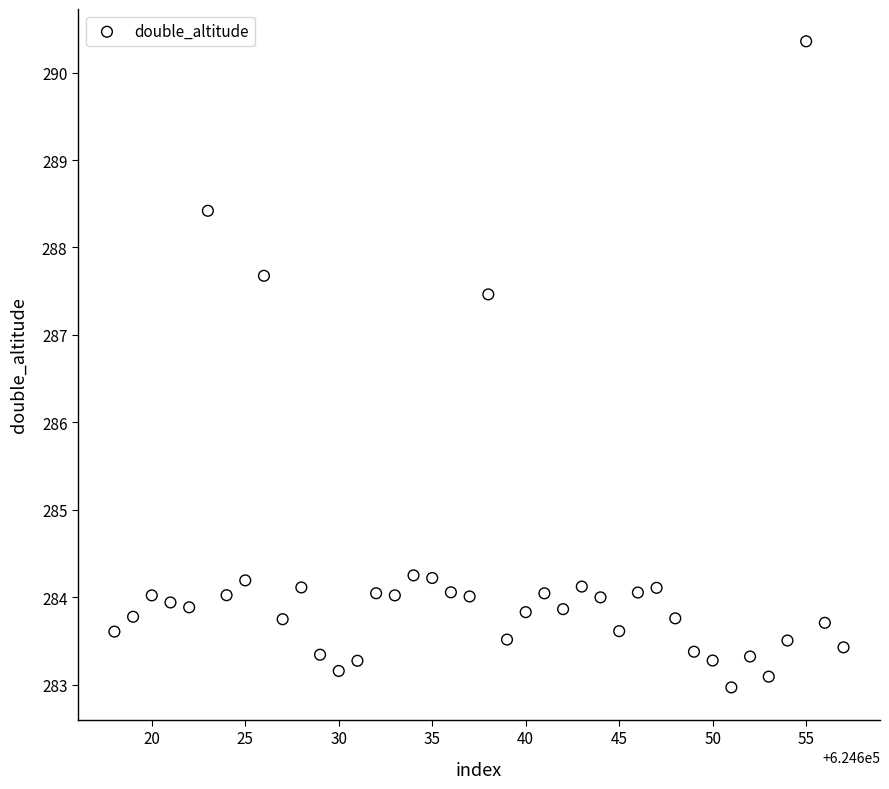

What is the range of X values (max minus min)?

39.0